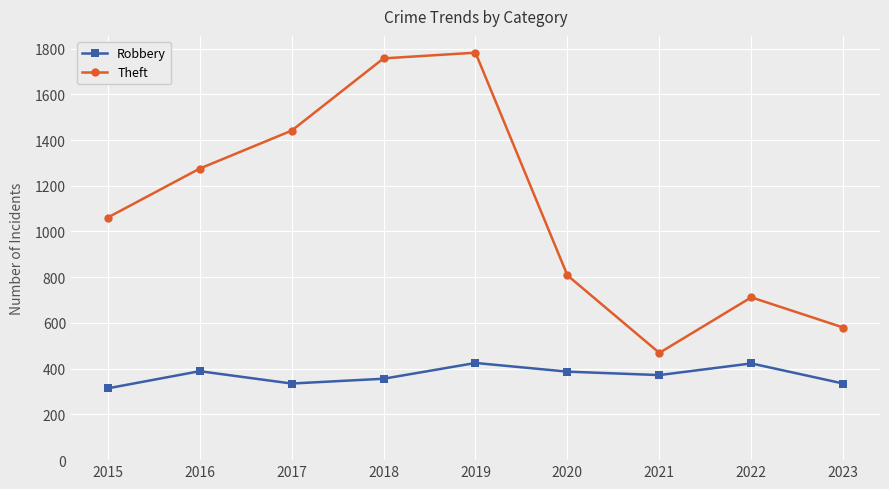

True or false: Theft and Robbery intersect in this chart.

False